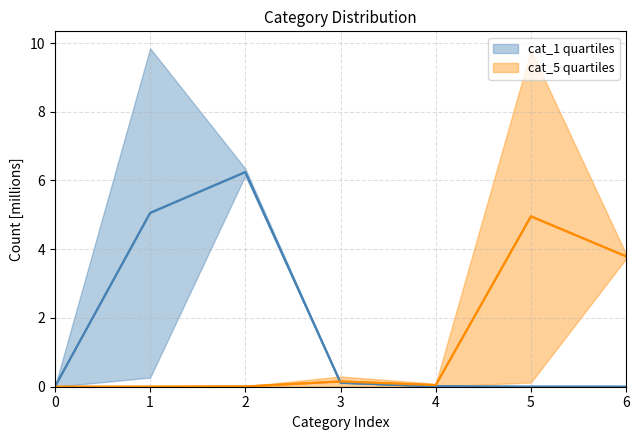

Which label corresponds to the largest value in the chart?

2